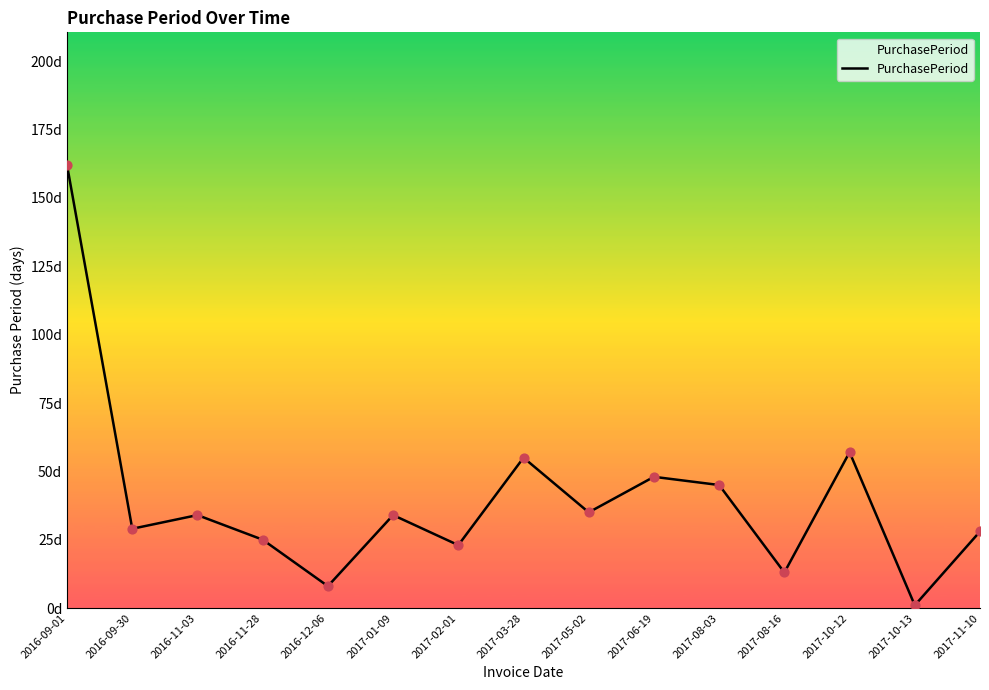

Which has a higher value, 2017-05-02 or 2017-08-16?

2017-05-02